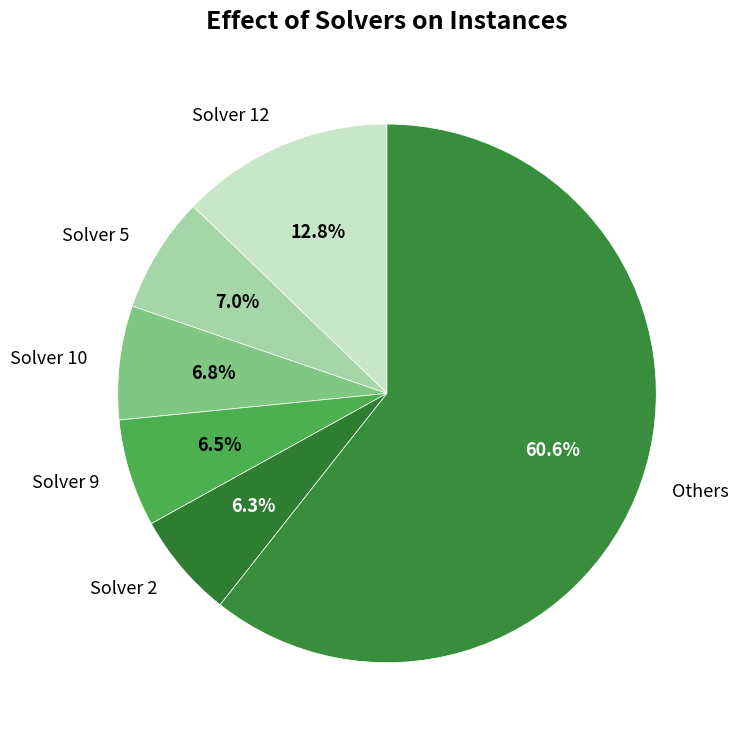

Which slice is the largest?

Others